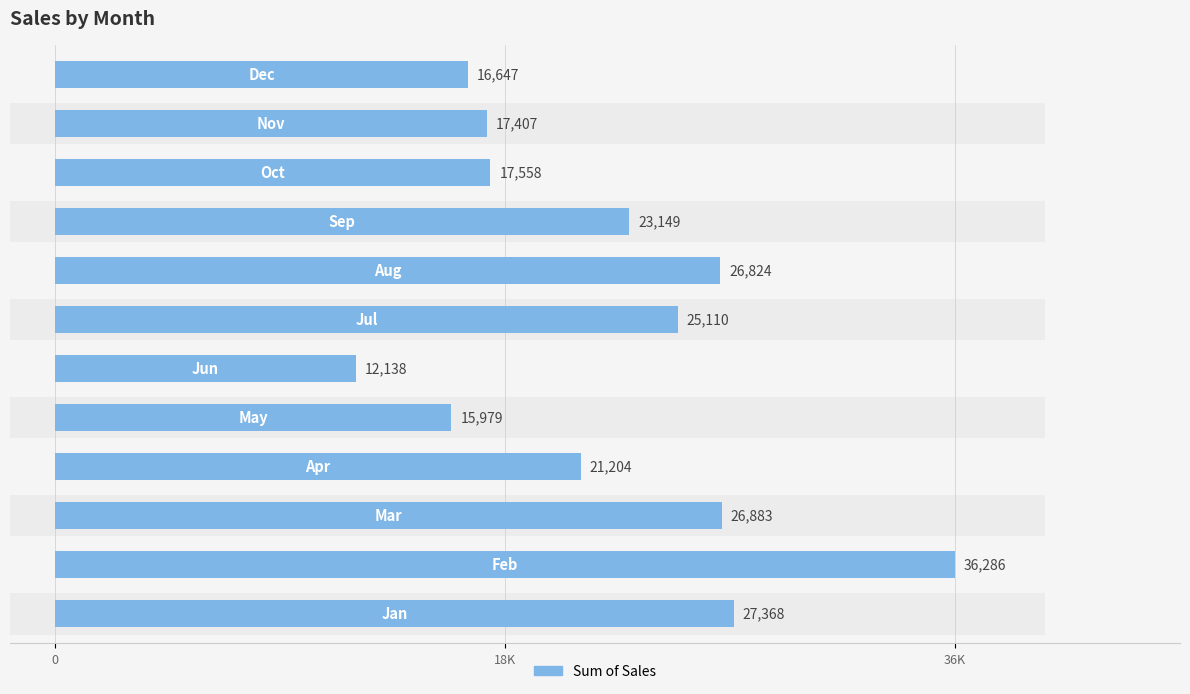

What is the approximate value at 11?

16647.0